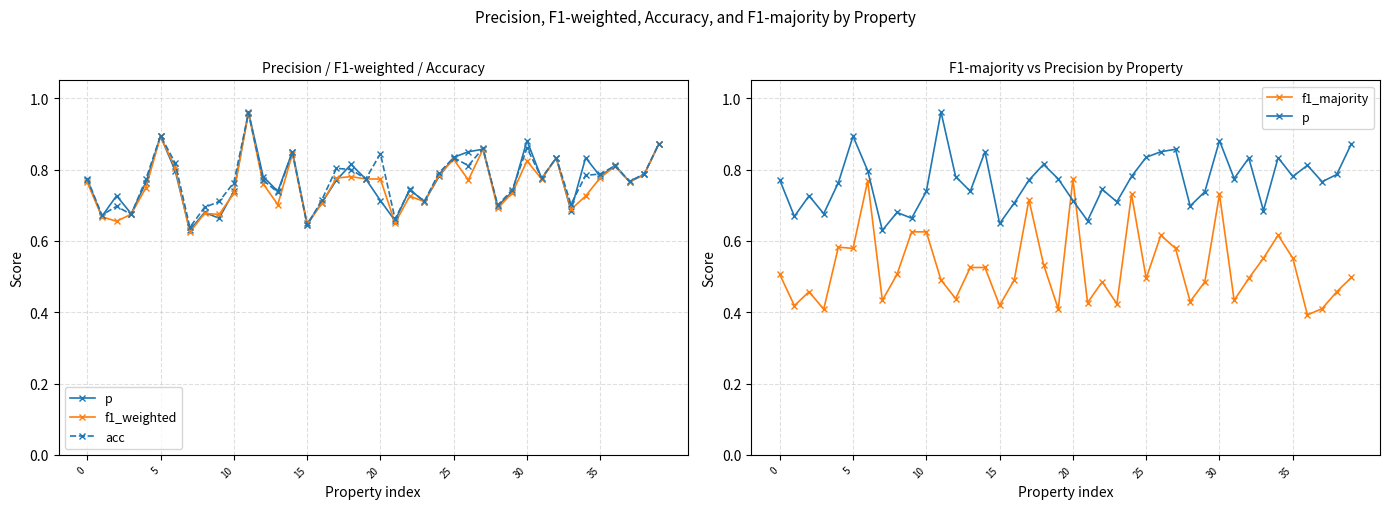

Which series has the largest range (max minus min)?

f1_majority